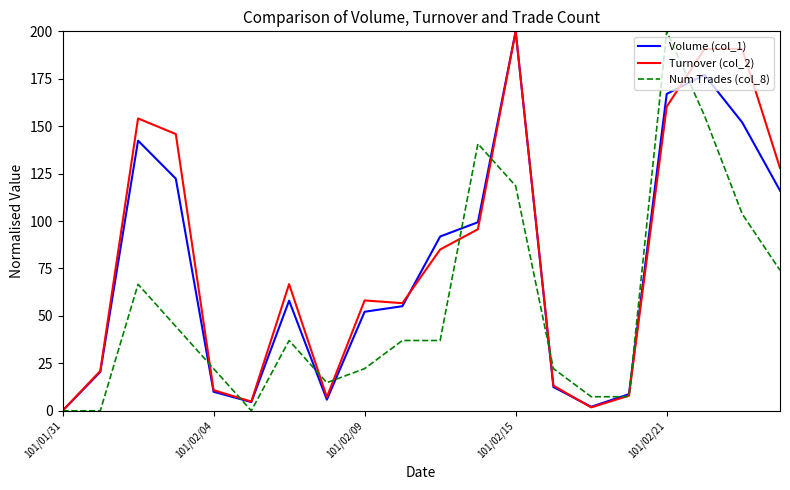

What is the highest value of the Num Trades (col_8) series?

200.0